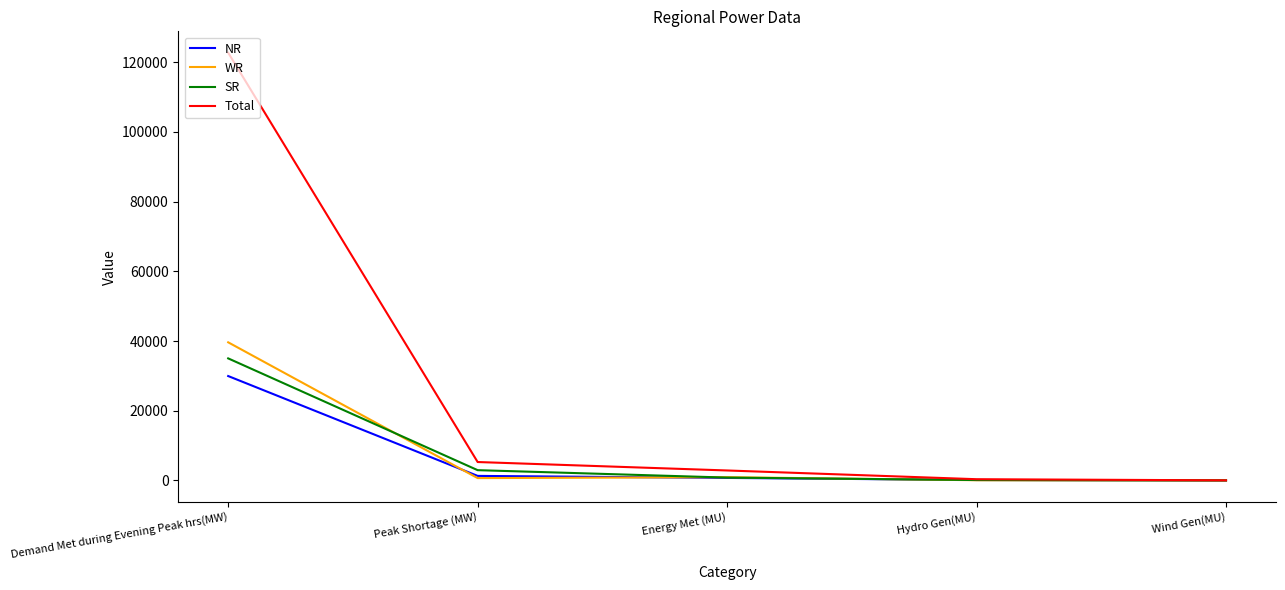

Is it true that SR equals 824 at Energy Met (MU)?

True